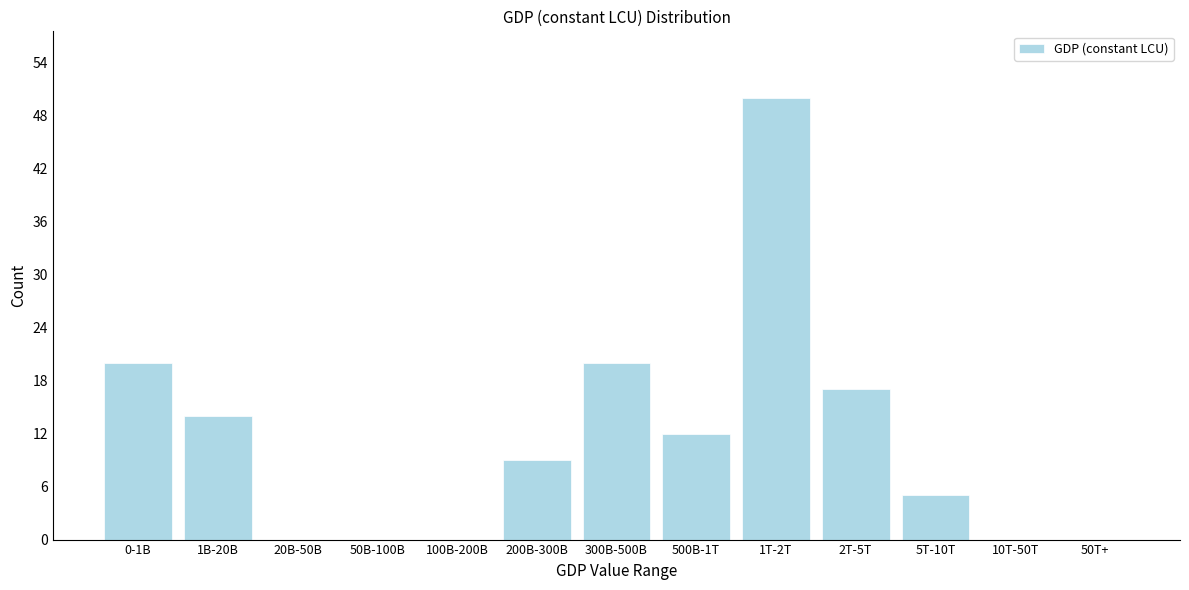

Reading left to right, transcribe all the data shown in this chart.

0-1B=20	1B-20B=14	20B-50B=0	50B-100B=0	100B-200B=0	200B-300B=9	300B-500B=20	500B-1T=12	1T-2T=50	2T-5T=17	5T-10T=5	10T-50T=0	50T+=0